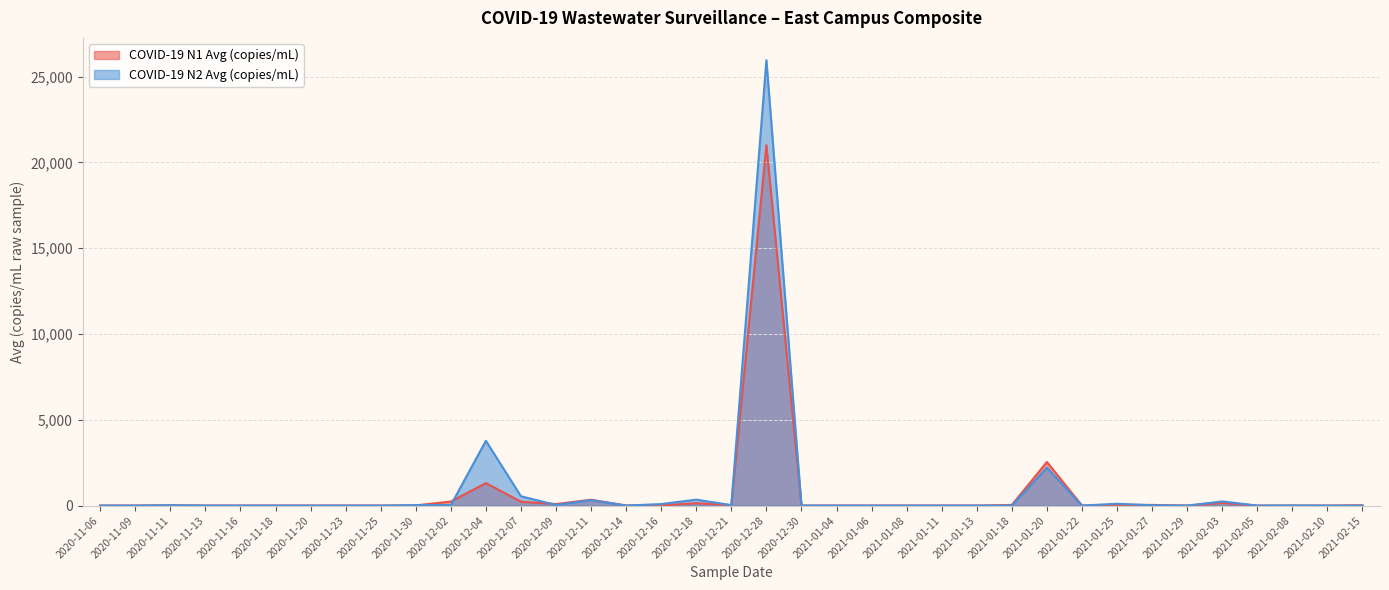

Reading right to left, extract all data points from this chart.

COVID-19 N1 Avg (copies/mL): 17.9	0.0	0.0	0.0	152.2	0.0	38.0	37.8	0.0	2540.3	36.1	0.0	0.0	0.0	0.0	0.0	0.0	21005.5	20.9	136.9	12.5	6.3	339.2	88.1	223.8	1309.2	233.7	10.8	0.0	0.0	0.0	0.0	0.0	0.0	16.1	0.0	0.0
COVID-19 N2 Avg (copies/mL): 0.0	0.0	8.3	0.0	240.1	0.0	17.7	105.5	0.0	2208.3	0.0	0.0	0.0	0.0	0.0	0.0	0.0	25965.1	25.8	345.7	87.3	0.0	316.5	35.6	542.0	3775.9	25.7	24.9	0.0	0.0	0.0	0.0	0.0	0.0	20.2	0.0	0.0